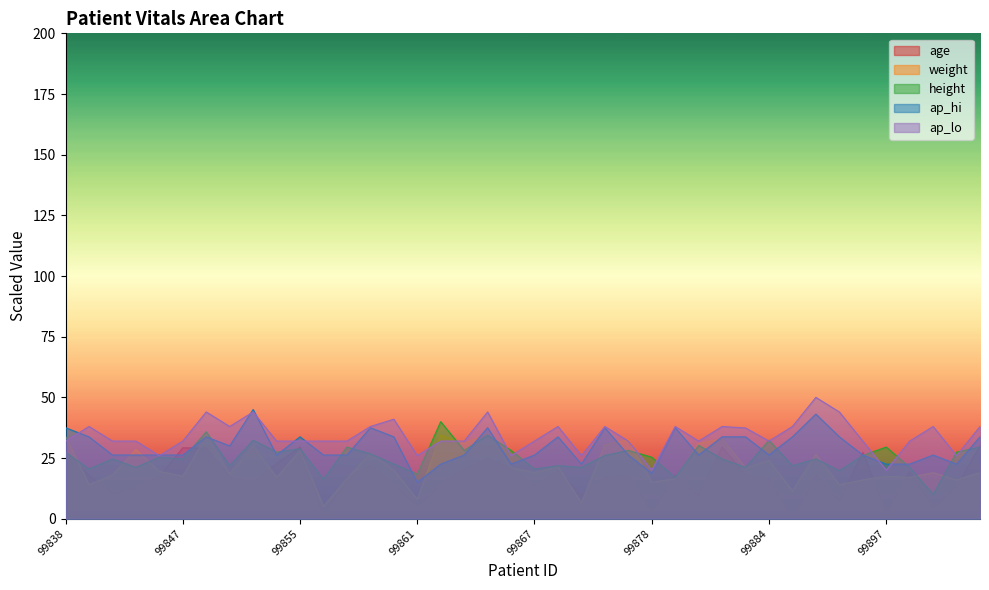

Which category has the highest value in the age series?

99906